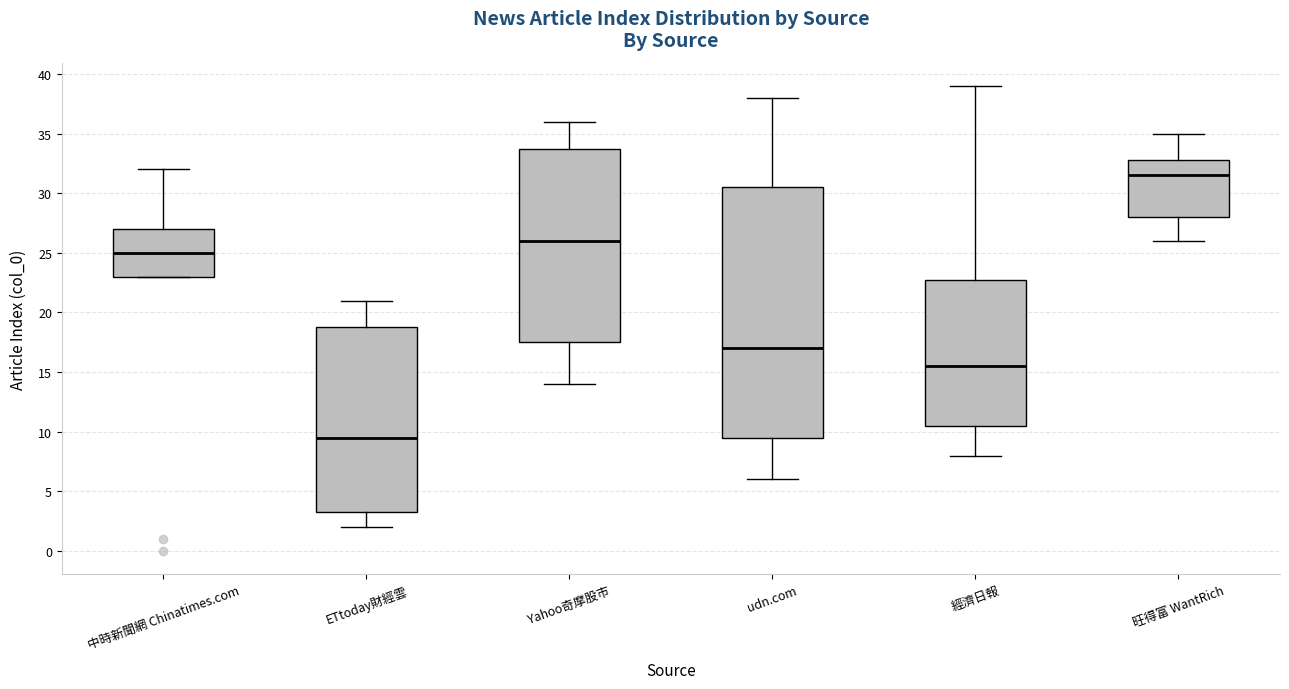

Reading left to right, read every box against the y-axis: the position of its median line, the range the box covers, and the ends of its whiskers. The values are not printed on the chart, so give them approximately, as read against the axis.

中時新聞網 Chinatimes.com: median 25.0, box 23.0 to 27.0, whiskers 23.0 to 32.0
ETtoday財經雲: median 9.5, box 3.5 to 19.0, whiskers 2.0 to 21.0
Yahoo奇摩股市: median 26.0, box 17.5 to 34.0, whiskers 14.0 to 36.0
udn.com: median 17.0, box 9.5 to 30.5, whiskers 6.0 to 38.0
經濟日報: median 15.5, box 10.5 to 23.0, whiskers 8.0 to 39.0
旺得富 WantRich: median 31.5, box 28.0 to 33.0, whiskers 26.0 to 35.0